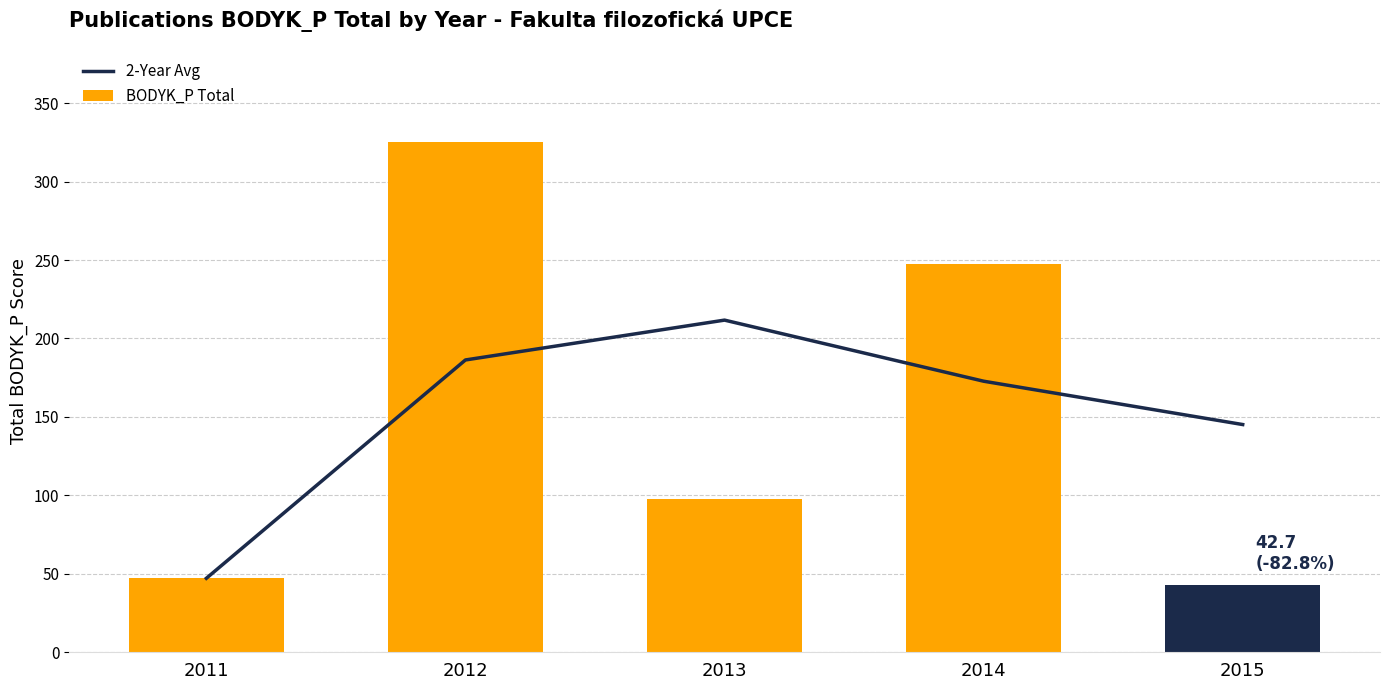

What is the difference between the maximum and second lowest values in the BODYK_P Total series?

278.3